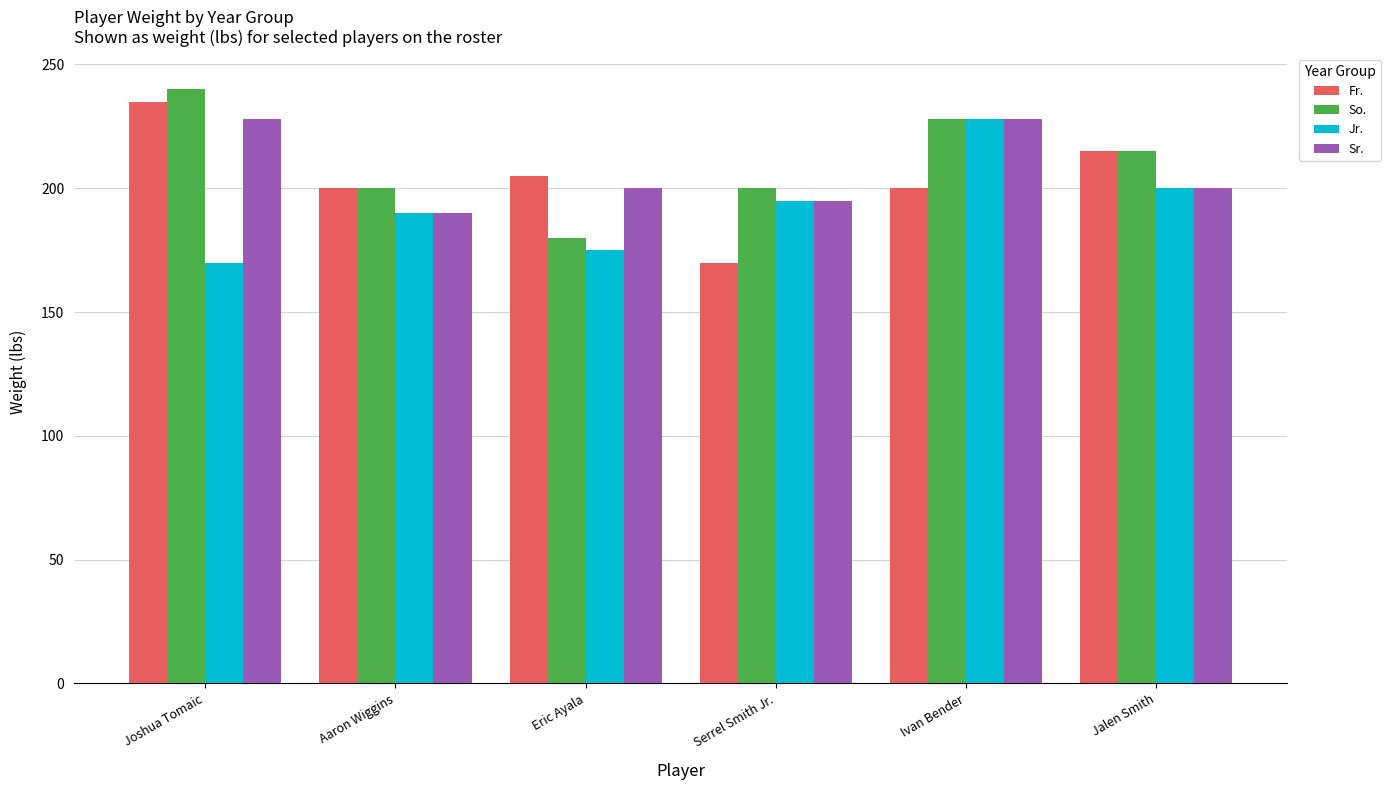

What is the label of the 1st bar from the right?

Jalen Smith